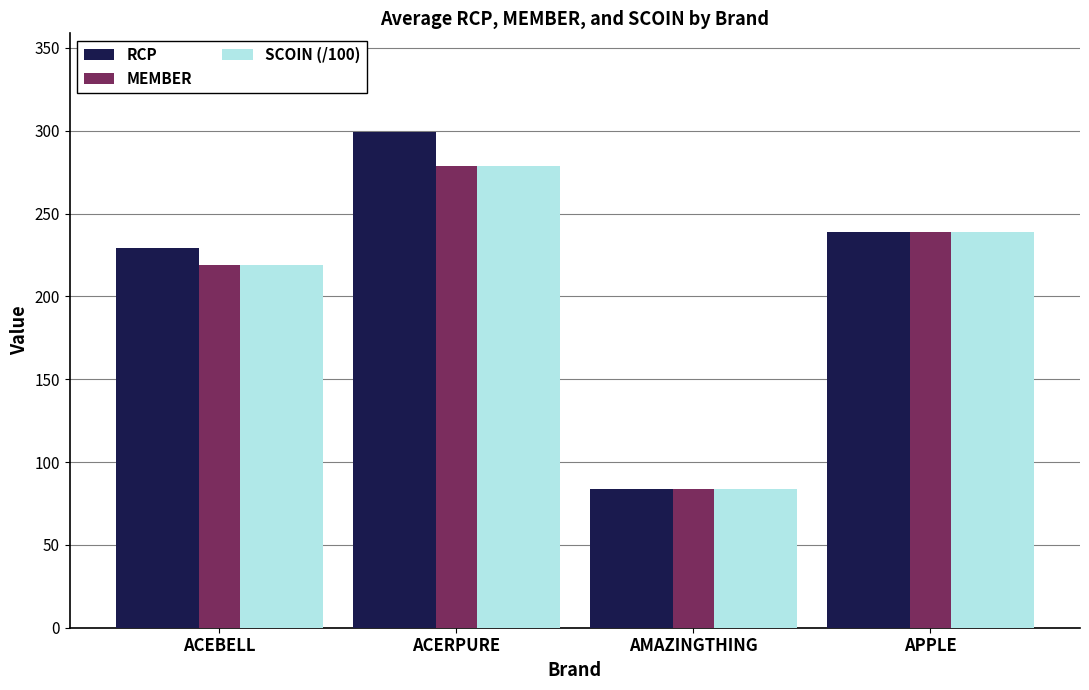

At which category is the sum across all series the highest?

ACERPURE